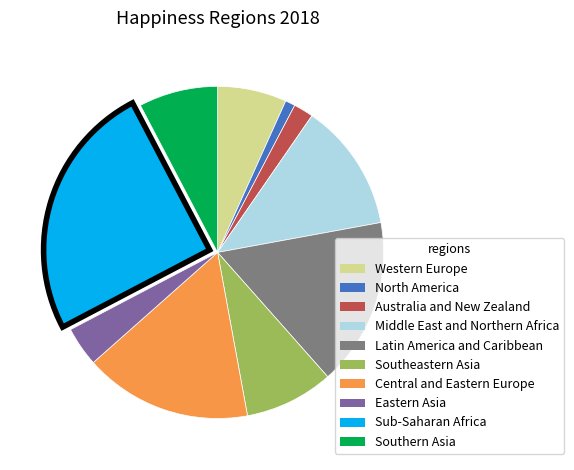

Is the sum of Sub-Saharan Africa and Latin America and Caribbean greater than half?

No